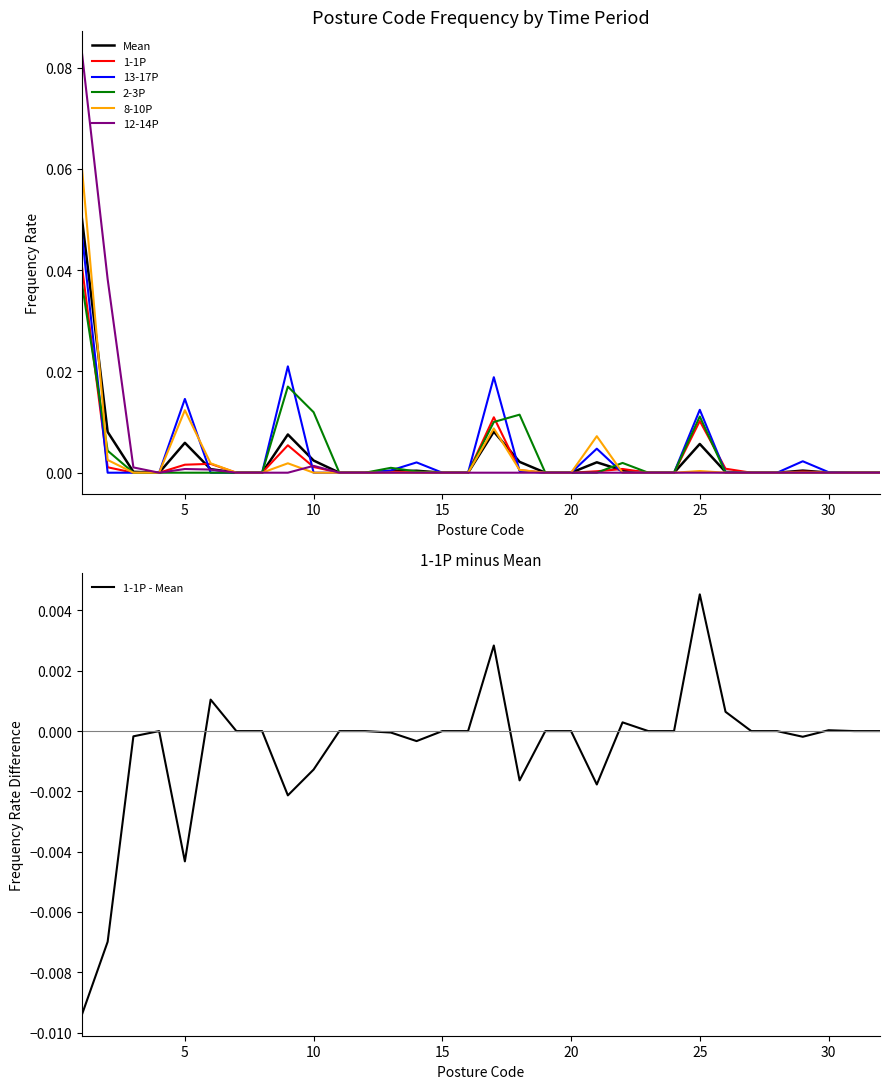

True or false: 8-10P has more than 0 points higher than both neighbors.

True